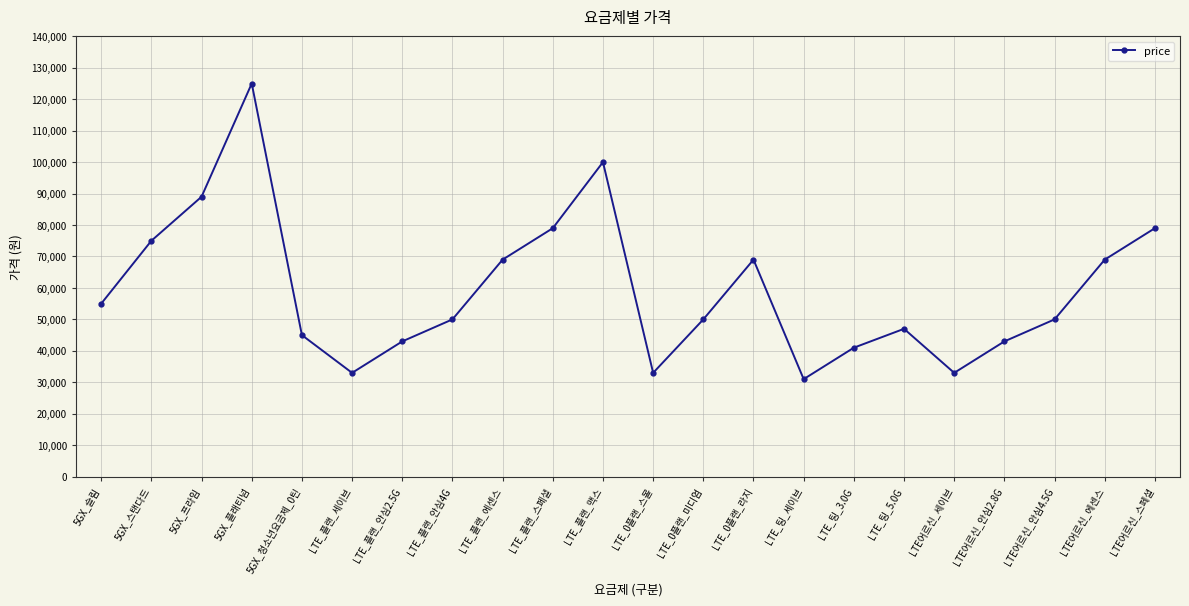

Does the chart display data point markers on the line(s)?

Yes